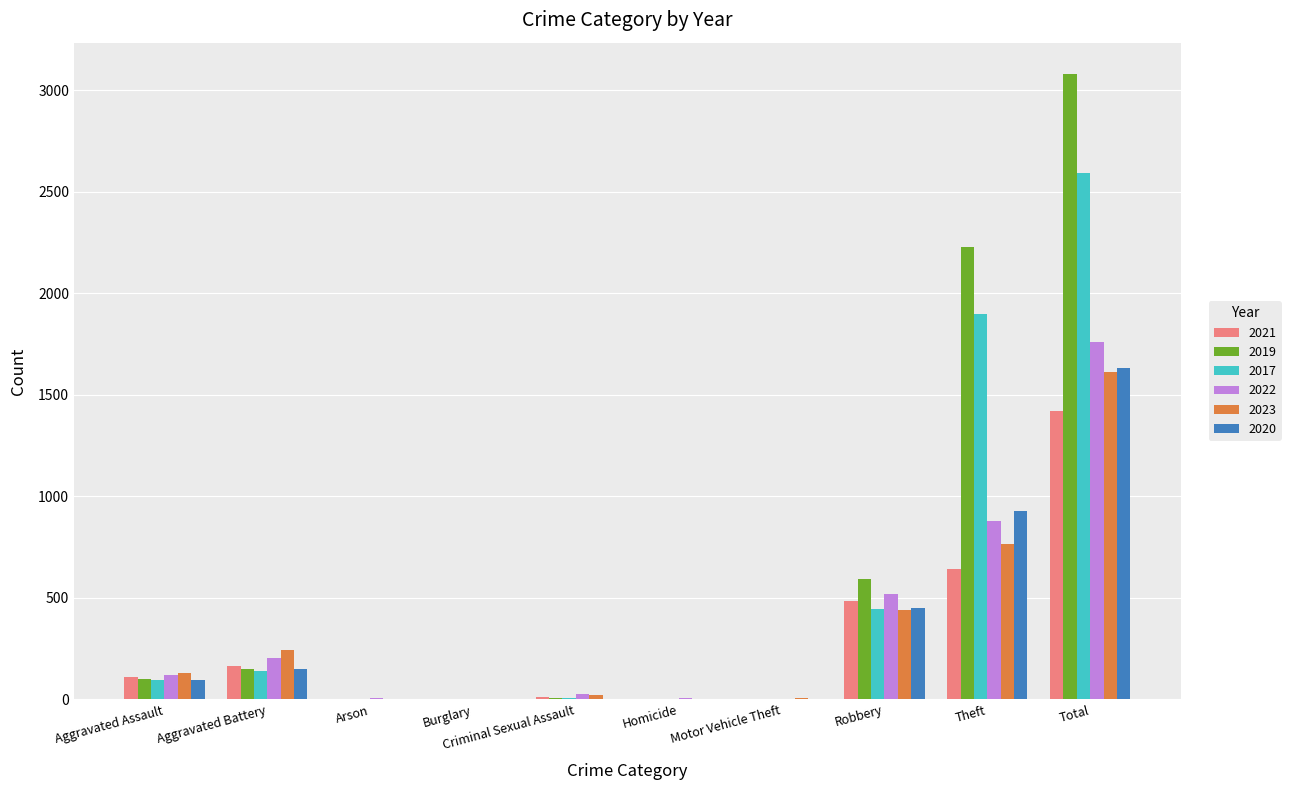

The 2022 series shows 323 at Aggravated Battery. True or false?

False